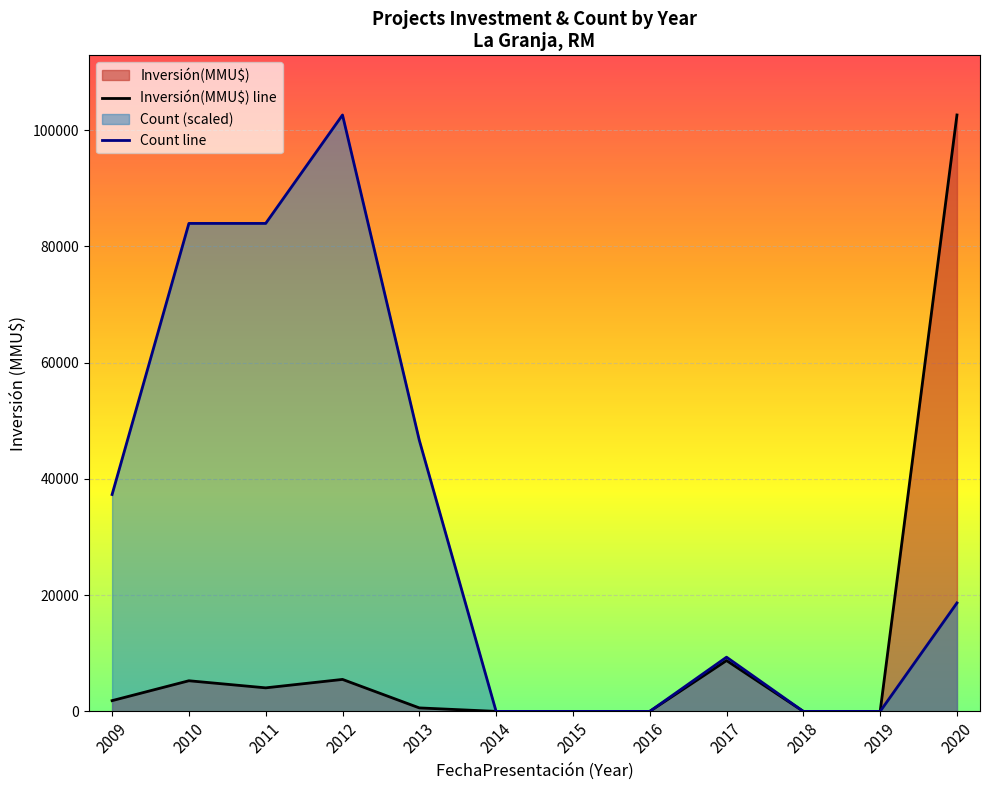

The Inversión(MMU$) series shows 1320 at 2011. True or false?

False